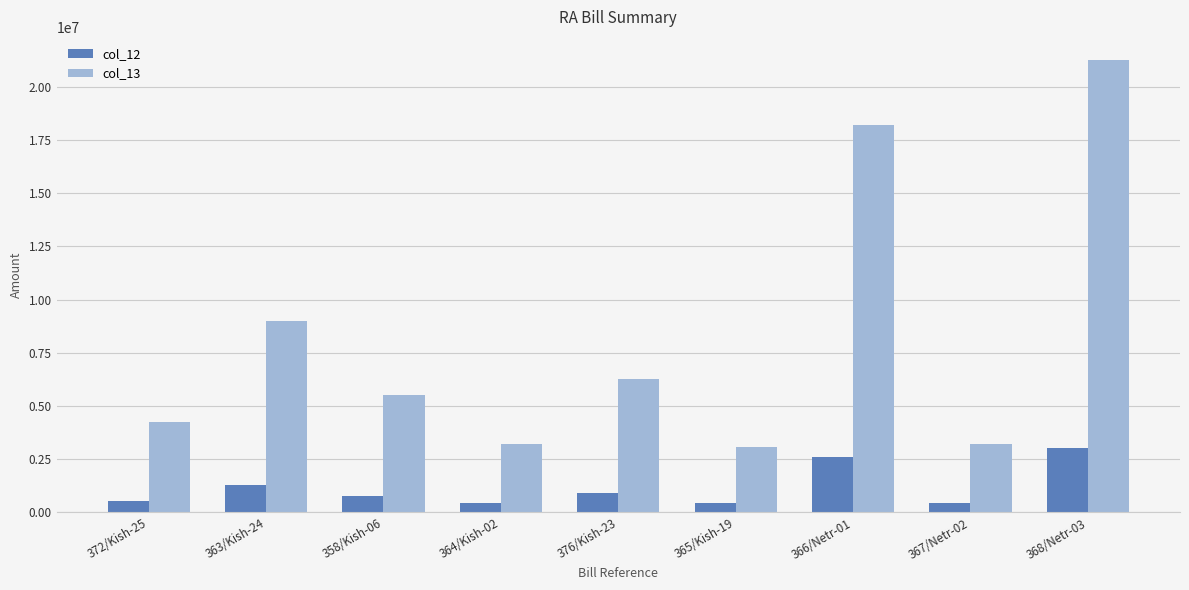

What is the difference between the highest and lowest values at 366/Netr-01?

15620186.0